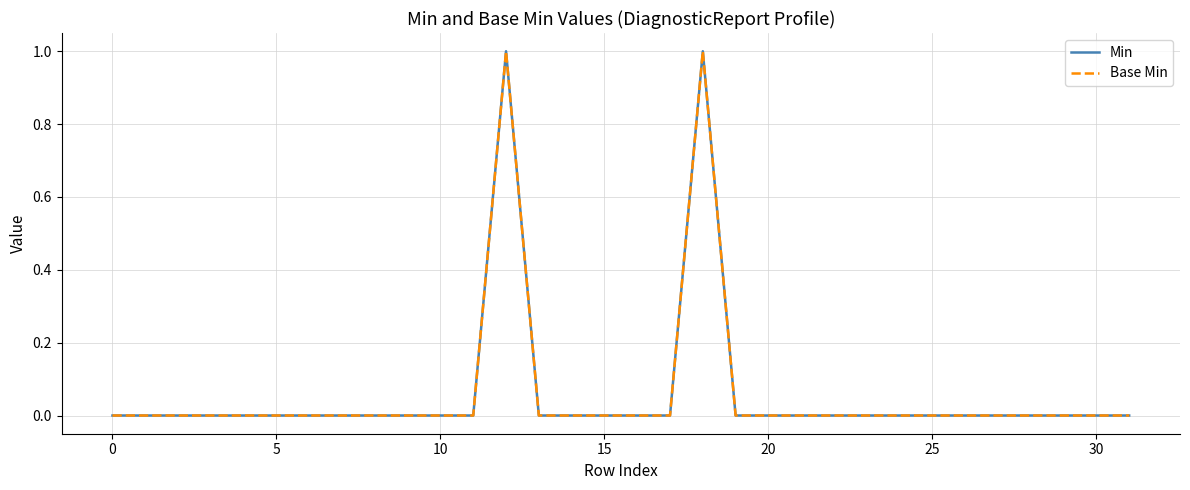

Is this an area chart (filled region under the line)?

No